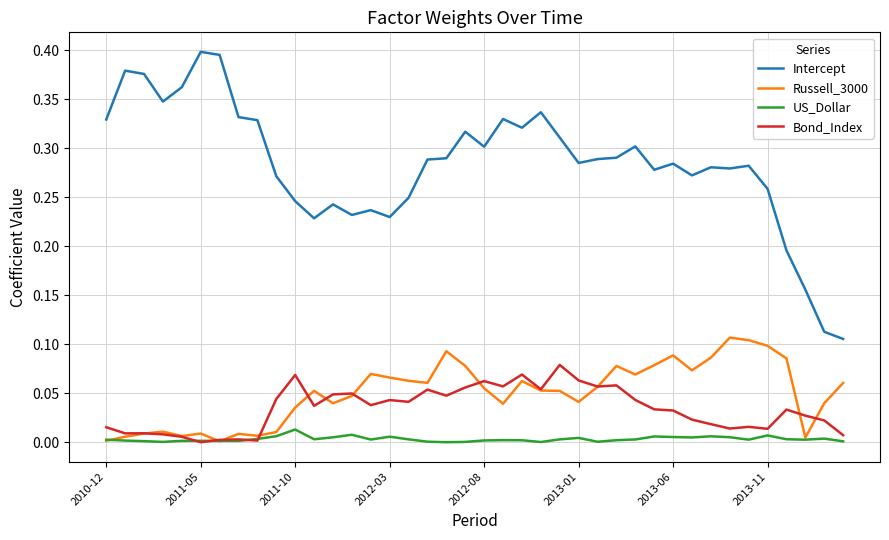

Which series has the widest spread of values?

Intercept